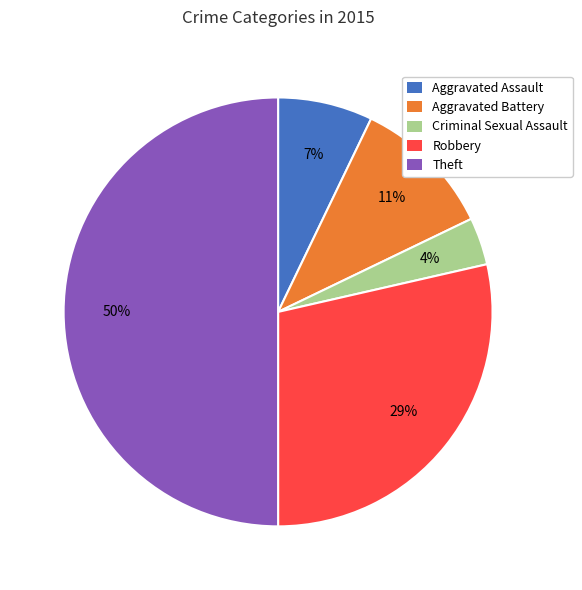

Do Robbery and Criminal Sexual Assault together represent more than half of the pie?

No